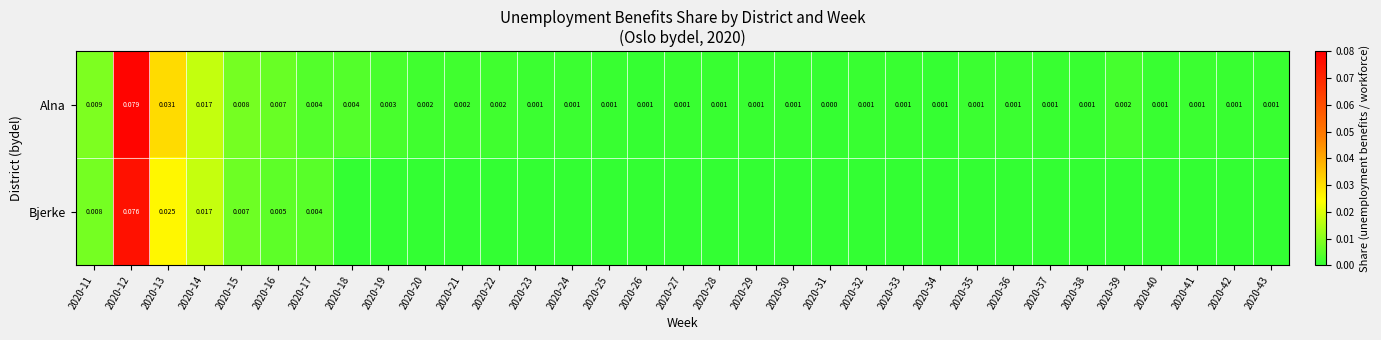

What is the difference between the maximum and minimum values in the Bjerke series?

0.1